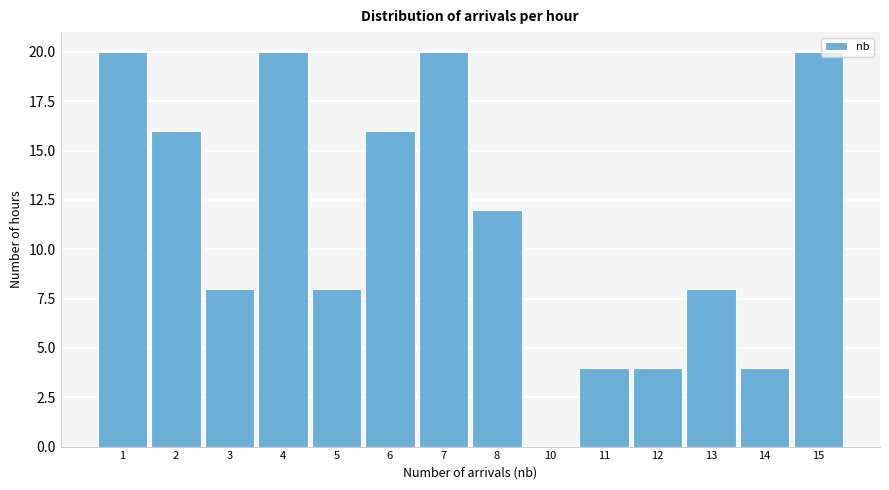

Reading left to right, extract all data points from this chart.

1=20	2=16	3=8	4=20	5=8	6=16	7=20	8=12	10=0	11=4	12=4	13=8	14=4	15=20